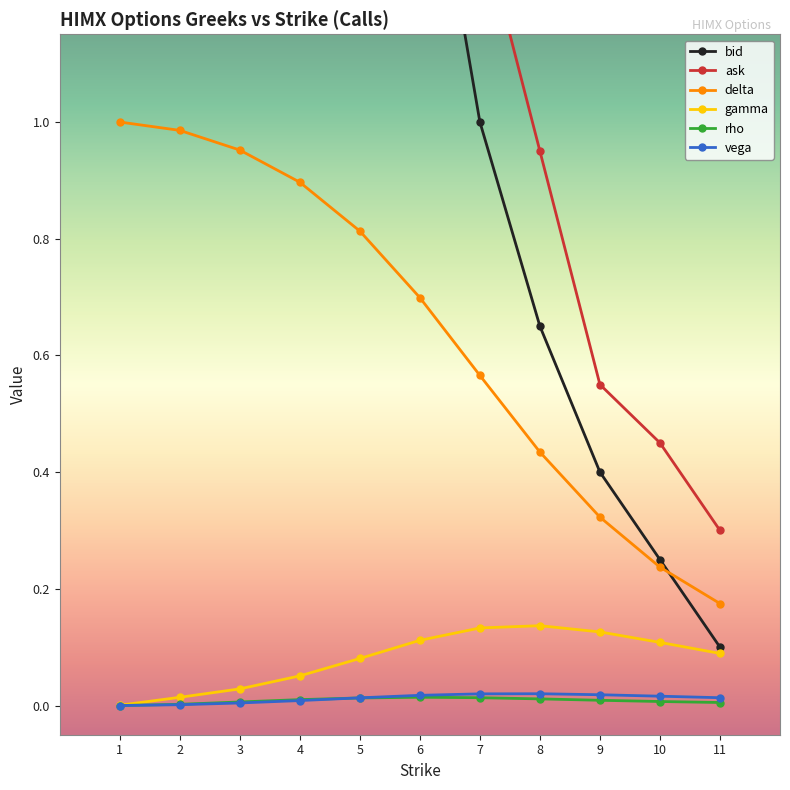

Reading left to right, transcribe all the data shown in this chart.

bid: 5.8	4.8	3.8	3.0	2.2	1.6	1.0	0.7	0.4	0.2	0.1
ask: 6.3	5.3	4.3	3.4	2.5	2.5	1.4	0.9	0.6	0.5	0.3
delta: 1.0	1.0	1.0	0.9	0.8	0.7	0.6	0.4	0.3	0.2	0.2
gamma: 0.0	0.0	0.0	0.1	0.1	0.1	0.1	0.1	0.1	0.1	0.1
rho: 0.0	0.0	0.0	0.0	0.0	0.0	0.0	0.0	0.0	0.0	0.0
vega: 0.0	0.0	0.0	0.0	0.0	0.0	0.0	0.0	0.0	0.0	0.0